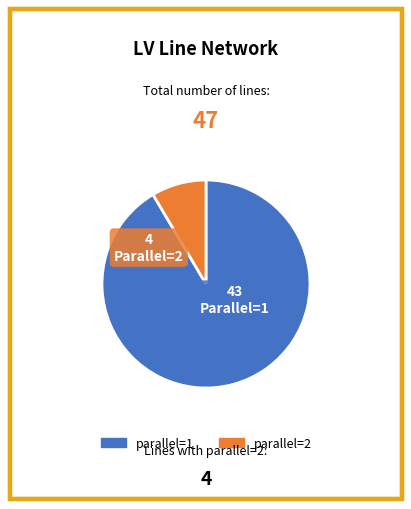

Which category accounts for the majority?

parallel=1